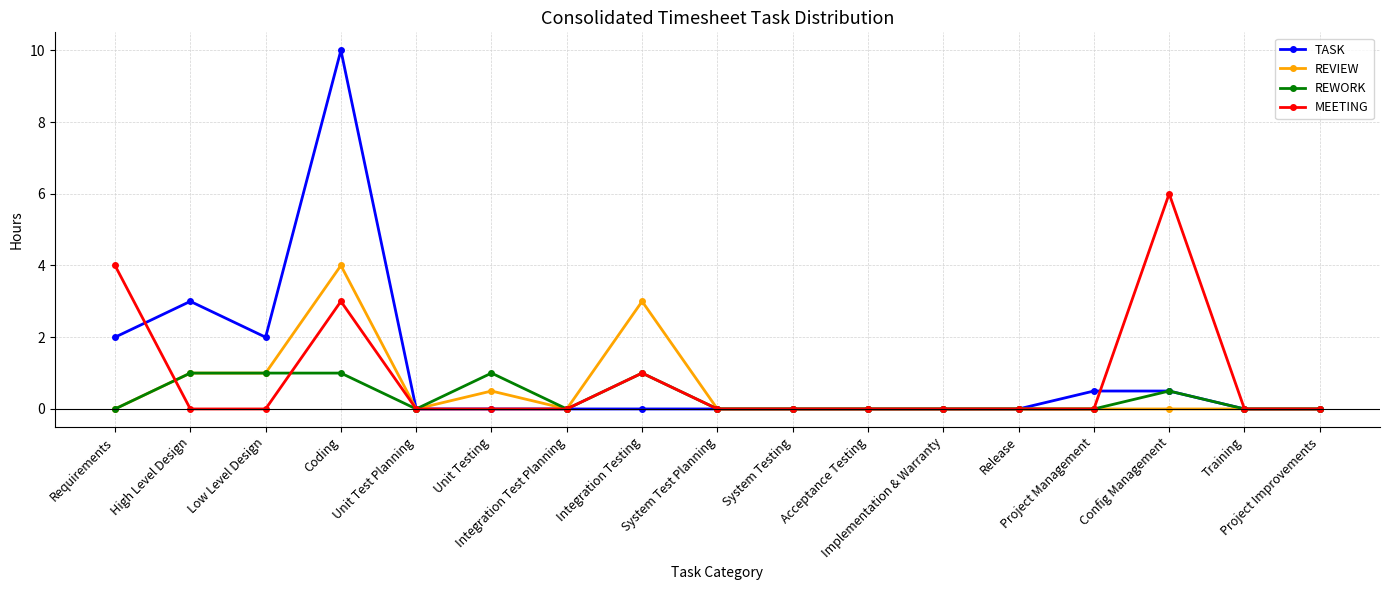

What is the value of the TASK point at the 4th from the left?

10.0